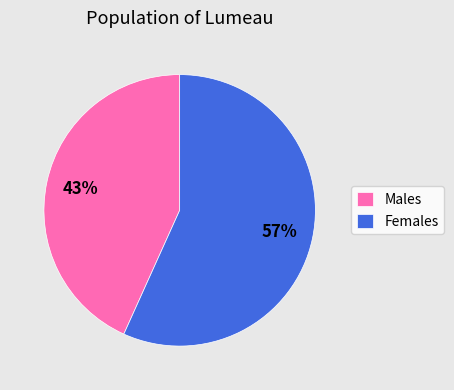

Do Females and Males together represent more than half of the pie?

Yes